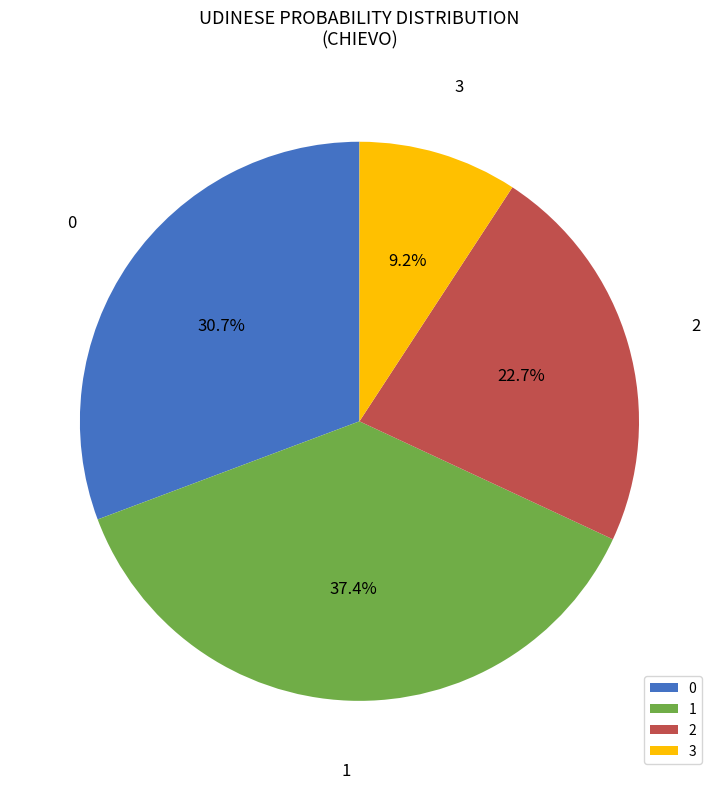

What is the total percentage of 1 and 0?

68.1%